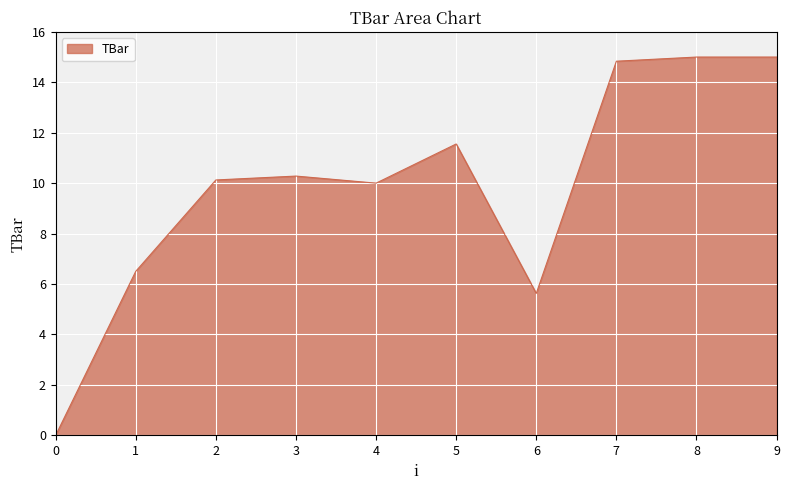

At which label is the value closest to 7?

1